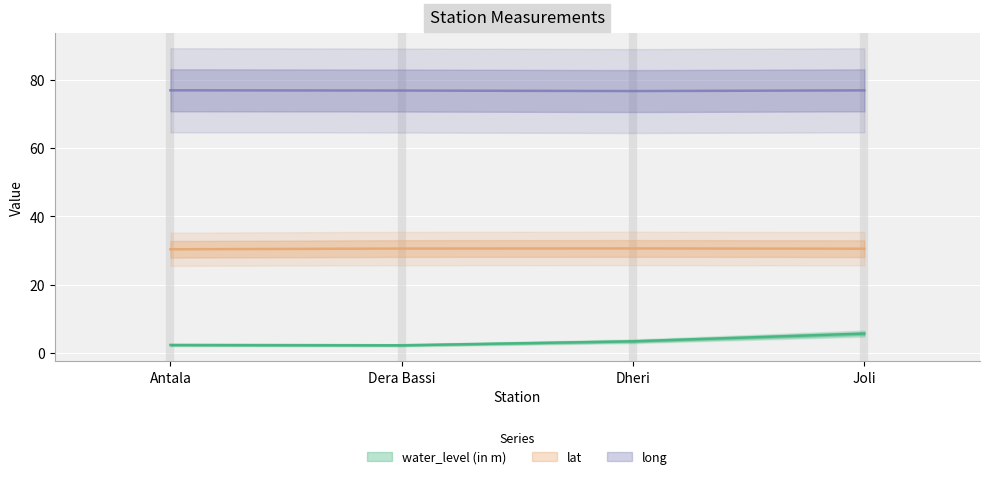

True or false: lat and water_level (in m) cross at least once.

False